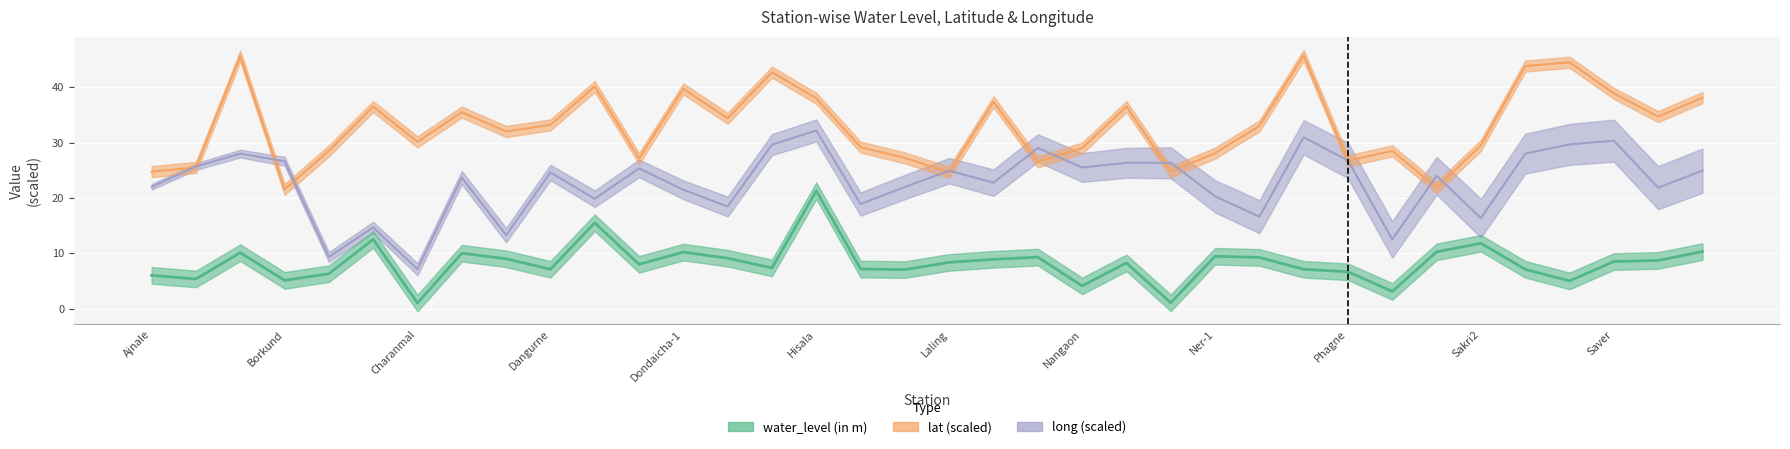

True or false: long and lat intersect in this chart.

True